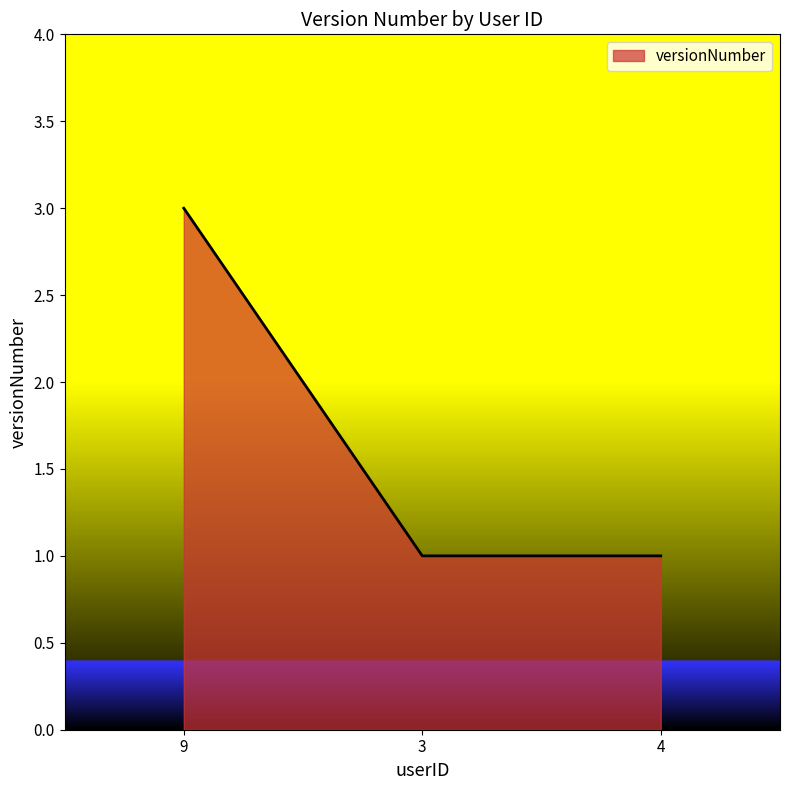

Reading left to right, what are all the values shown in this chart?

3	1	1